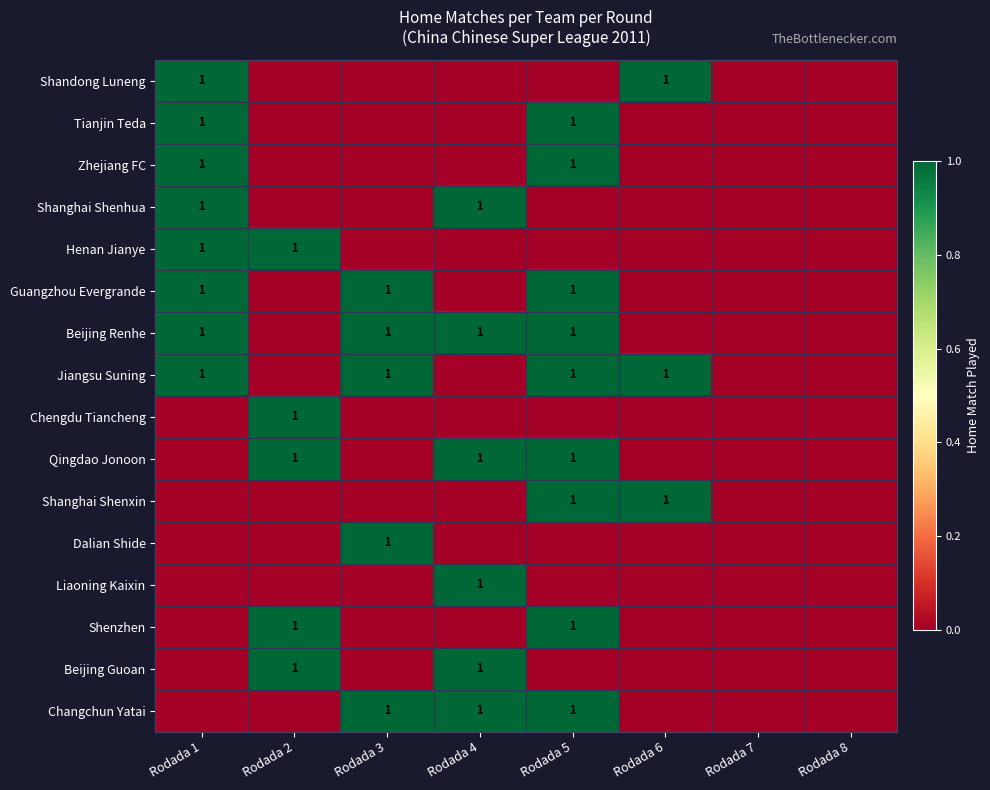

Is it true that Shandong Luneng equals 1 at Rodada 1?

True